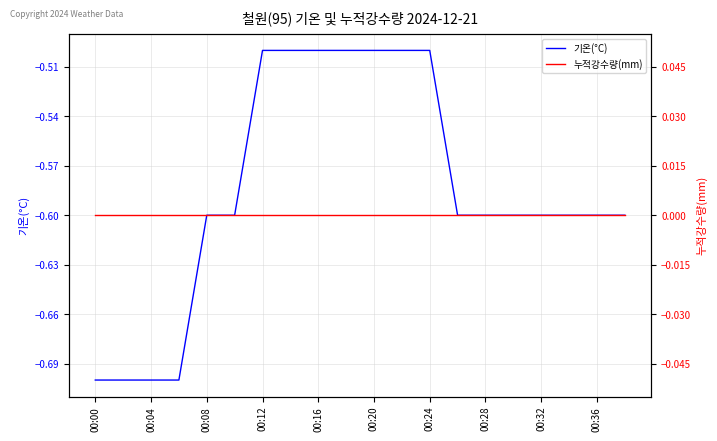

True or false: 기온(°C) has a value of -0.6 at 00:08.

True